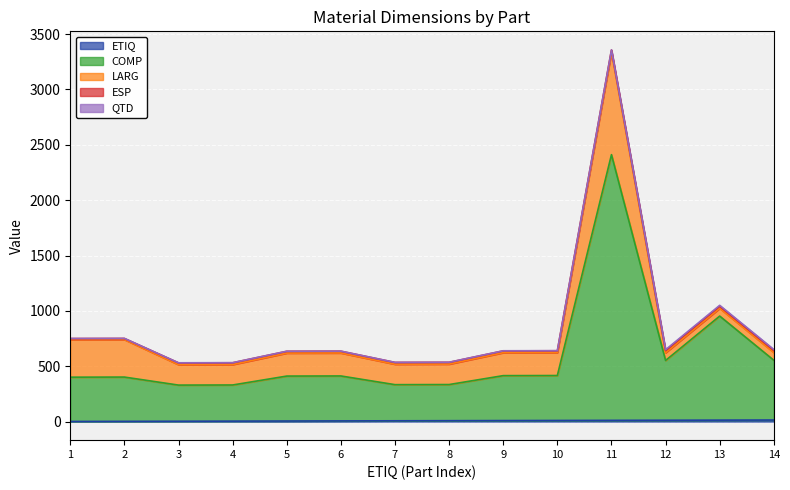

Which has a higher value, 9 or 8?

9